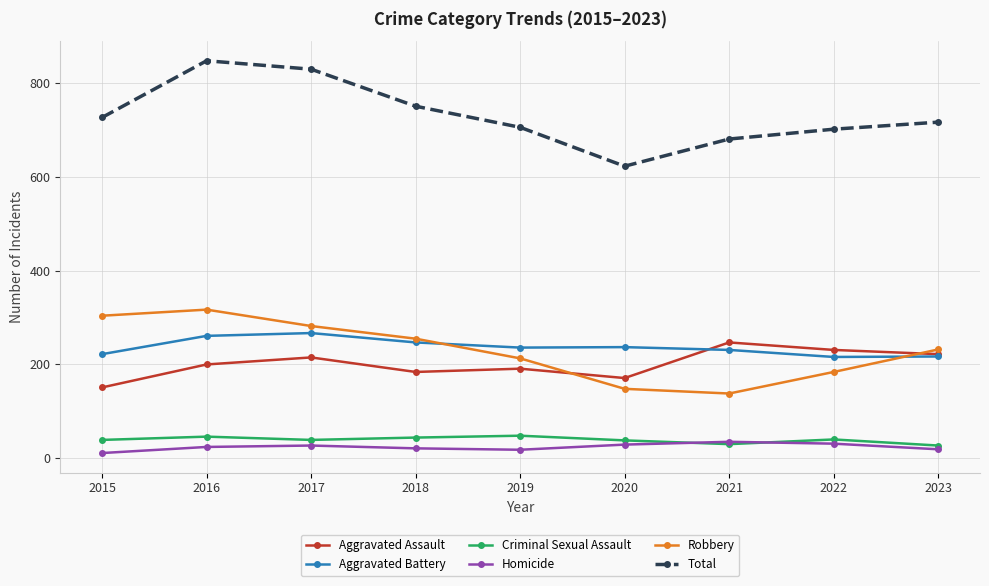

True or false: Total and Aggravated Battery intersect in this chart.

False